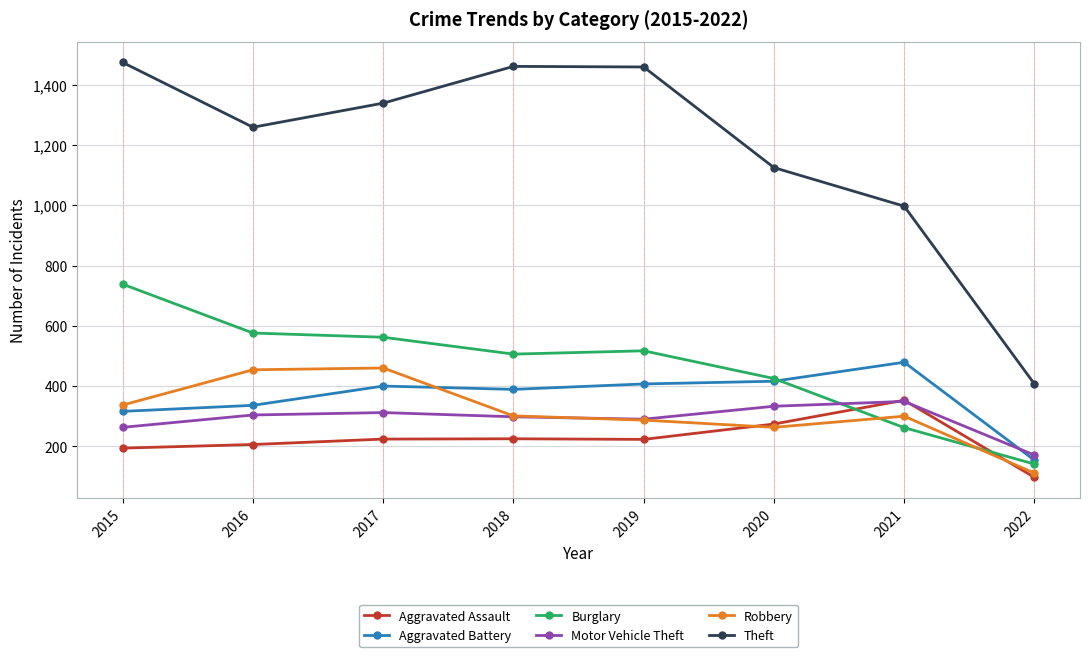

What is the total value across all series at 2017?

3297